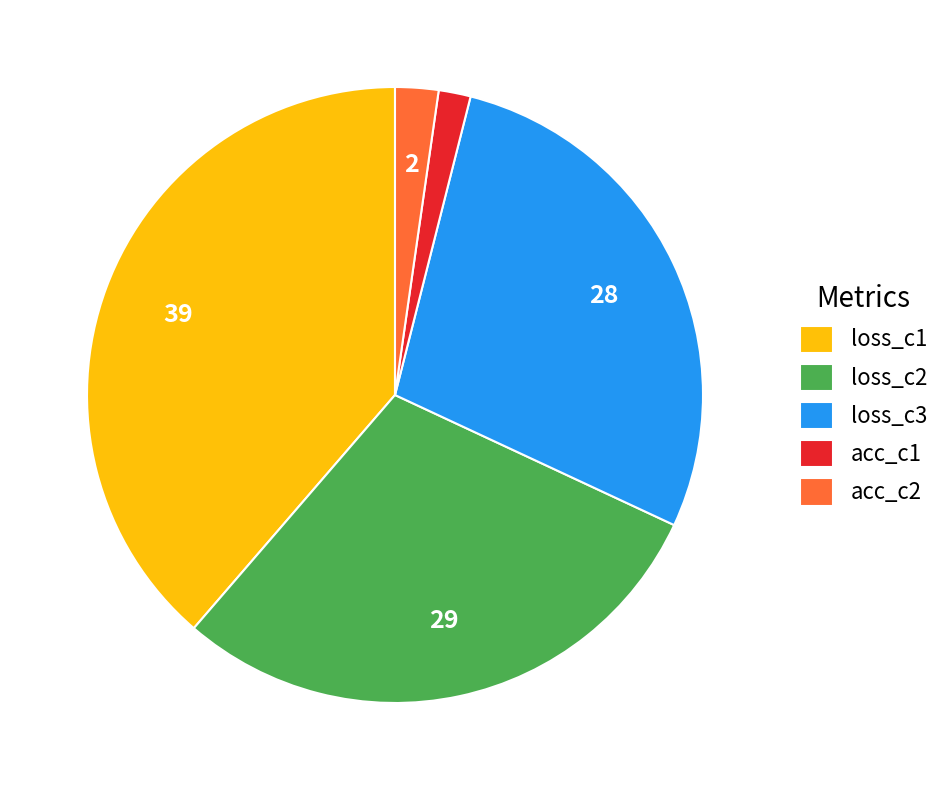

Does any single category account for the majority?

No